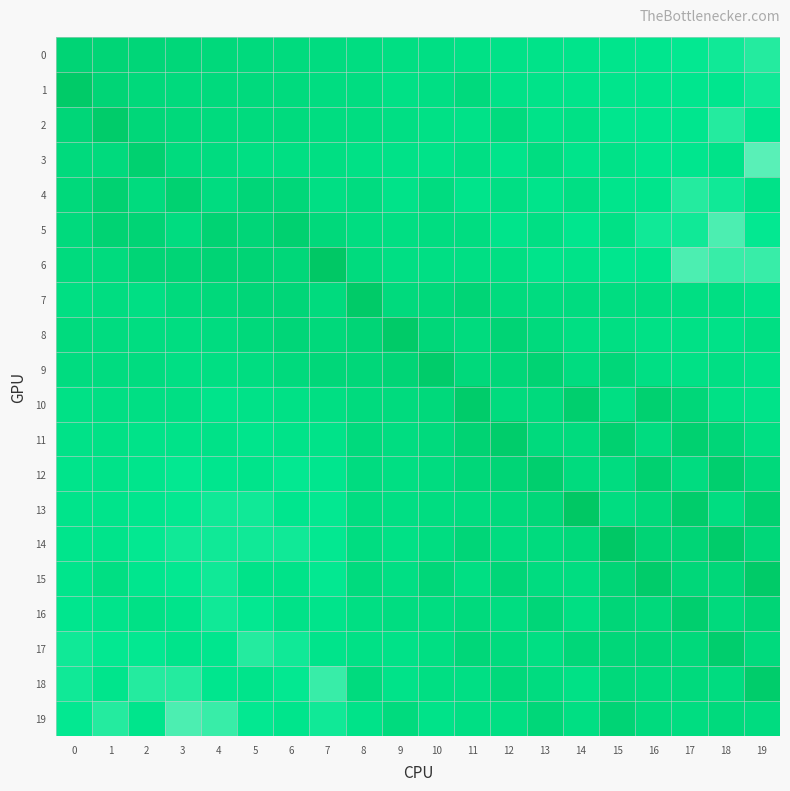

Reading right to left, extract all data points from this chart.

0: 19=-30	18=-29	17=-28	16=-27	15=-26	14=-25	13=-24	12=-23	11=-22	10=-21	9=-20	8=-19	7=-18	6=-17	5=-16	4=-15	3=-14	2=-13	1=-12	0=-11
1: 19=-29	18=-27	17=-27	16=-26	15=-26	14=-25	13=-24	12=-23	11=-16	10=-21	9=-22	8=-19	7=-19	6=-17	5=-16	4=-16	3=-16	2=-15	1=-12	0=-3
2: 19=-27	18=-30	17=-27	16=-27	15=-27	14=-22	13=-24	12=-17	11=-23	10=-22	9=-21	8=-19	7=-19	6=-17	5=-17	4=-17	3=-15	2=-14	1=-4	0=-13
3: 19=-33	18=-24	17=-27	16=-27	15=-23	14=-25	13=-19	12=-25	11=-21	10=-24	9=-23	8=-22	7=-20	6=-20	5=-20	4=-18	3=-17	2=-8	1=-16	0=-16
4: 19=-23	18=-29	17=-30	16=-26	15=-26	14=-21	13=-25	12=-21	11=-25	10=-18	9=-24	8=-18	7=-21	6=-14	5=-13	4=-18	3=-9	2=-17	1=-9	0=-15
5: 19=-28	18=-32	17=-29	16=-29	15=-22	14=-27	13=-21	12=-25	11=-19	10=-19	9=-20	8=-19	7=-15	6=-8	5=-13	4=-10	3=-18	2=-11	1=-10	0=-16
6: 19=-31	18=-31	17=-32	16=-26	15=-27	14=-24	13=-25	12=-20	11=-21	10=-21	9=-21	8=-17	7=-1	6=-14	5=-11	4=-11	3=-12	2=-12	1=-17	0=-17
7: 19=-24	18=-20	17=-20	16=-19	15=-19	14=-18	13=-18	12=-17	11=-12	10=-15	9=-16	8=-3	7=-17	6=-13	5=-13	4=-15	3=-16	2=-21	1=-19	0=-20
8: 19=-20	18=-23	17=-22	16=-22	15=-20	14=-20	13=-16	12=-11	11=-17	10=-14	9=-3	8=-12	7=-15	6=-13	5=-15	4=-18	3=-19	2=-19	1=-18	0=-17
9: 19=-23	18=-21	17=-22	16=-21	15=-14	14=-18	13=-10	12=-14	11=-15	10=-4	9=-12	8=-14	7=-14	6=-16	5=-19	4=-20	3=-21	2=-18	1=-18	0=-18
10: 19=-24	18=-22	17=-14	16=-8	15=-20	14=-7	13=-16	12=-17	11=-4	10=-15	9=-17	8=-17	7=-20	6=-22	5=-23	4=-25	3=-21	2=-21	1=-21	0=-22
11: 19=-20	18=-13	17=-8	16=-18	15=-8	14=-17	13=-16	12=-5	11=-10	10=-16	9=-19	8=-16	7=-24	6=-24	5=-26	4=-23	3=-24	2=-24	1=-22	0=-23
12: 19=-15	18=-7	17=-18	16=-8	15=-18	14=-17	13=-7	12=-12	11=-14	10=-18	9=-20	8=-18	7=-27	6=-28	5=-25	4=-27	3=-28	2=-26	1=-24	0=-25
13: 19=-8	18=-19	17=-5	16=-15	15=-19	14=0	13=-14	12=-16	11=-18	10=-19	9=-21	8=-19	7=-28	6=-27	5=-29	4=-29	3=-28	2=-27	1=-25	0=-25
14: 19=-14	18=-4	17=-12	16=-11	15=-1	14=-15	13=-17	12=-18	11=-13	10=-19	9=-22	8=-19	7=-28	6=-29	5=-29	4=-29	3=-29	2=-28	1=-25	0=-26
15: 19=-3	18=-14	17=-14	16=-4	15=-12	14=-19	13=-18	12=-13	11=-20	10=-14	9=-21	8=-17	7=-28	6=-24	5=-24	4=-29	3=-28	2=-27	1=-20	0=-26
16: 19=-12	18=-16	17=-7	16=-15	15=-13	14=-20	13=-13	12=-19	11=-16	10=-19	9=-19	8=-20	7=-25	6=-23	5=-28	4=-29	3=-25	2=-22	1=-25	0=-27
17: 19=-16	18=-6	17=-15	16=-13	15=-14	14=-14	13=-20	12=-17	11=-14	10=-20	9=-23	8=-22	7=-25	6=-29	5=-30	4=-27	3=-25	2=-28	1=-28	0=-29
18: 19=-5	18=-18	17=-16	16=-17	15=-15	14=-22	13=-18	12=-15	11=-21	10=-20	9=-24	8=-17	7=-31	6=-28	5=-25	4=-27	3=-30	2=-30	1=-26	0=-29
19: 19=-18	18=-16	17=-19	16=-17	15=-11	14=-20	13=-14	12=-20	11=-21	10=-24	9=-17	8=-24	7=-29	6=-26	5=-28	4=-31	3=-32	2=-26	1=-30	0=-28